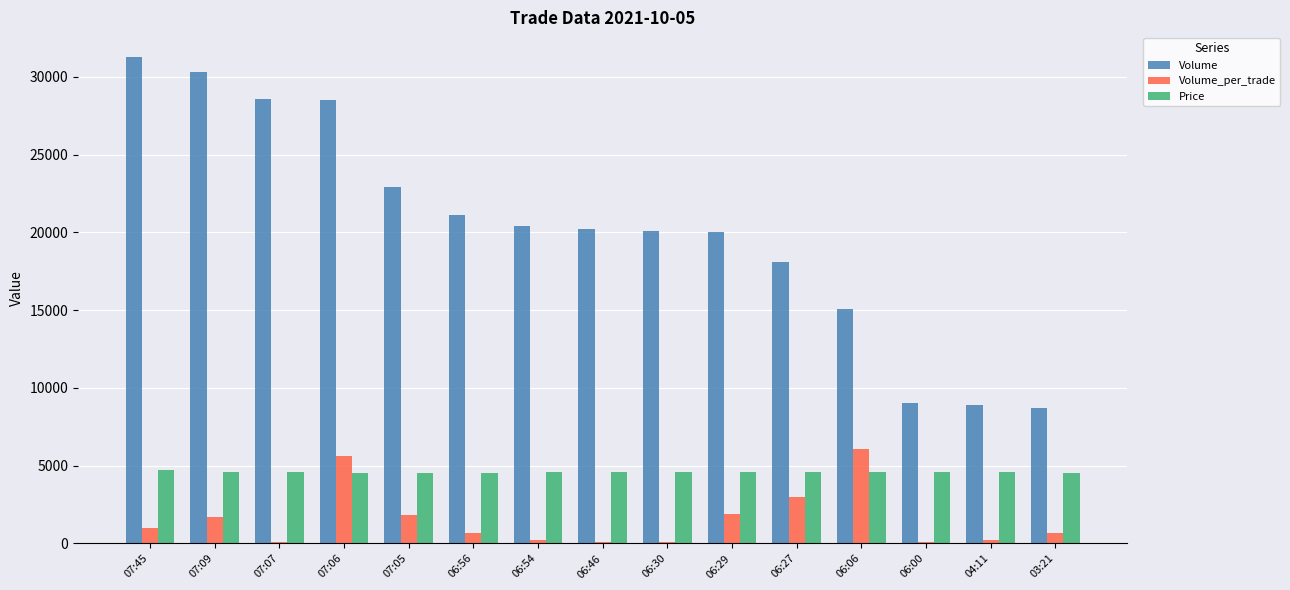

The value of Price at 06:29 is 4600. True or false?

True